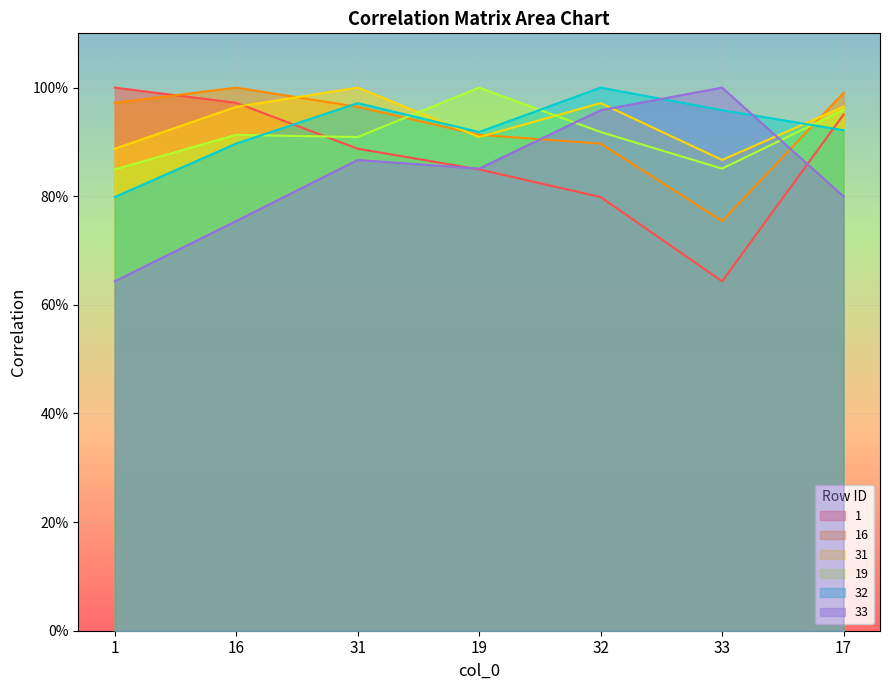

What is the average value of the 32 series?

0.9